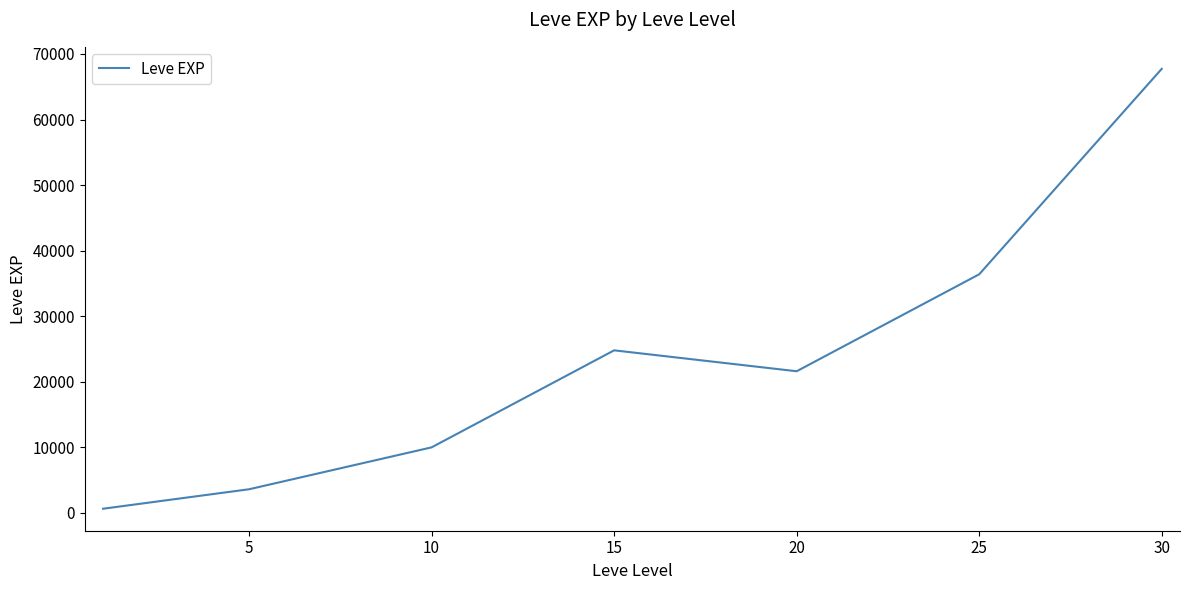

What is the sum of all values?

164730